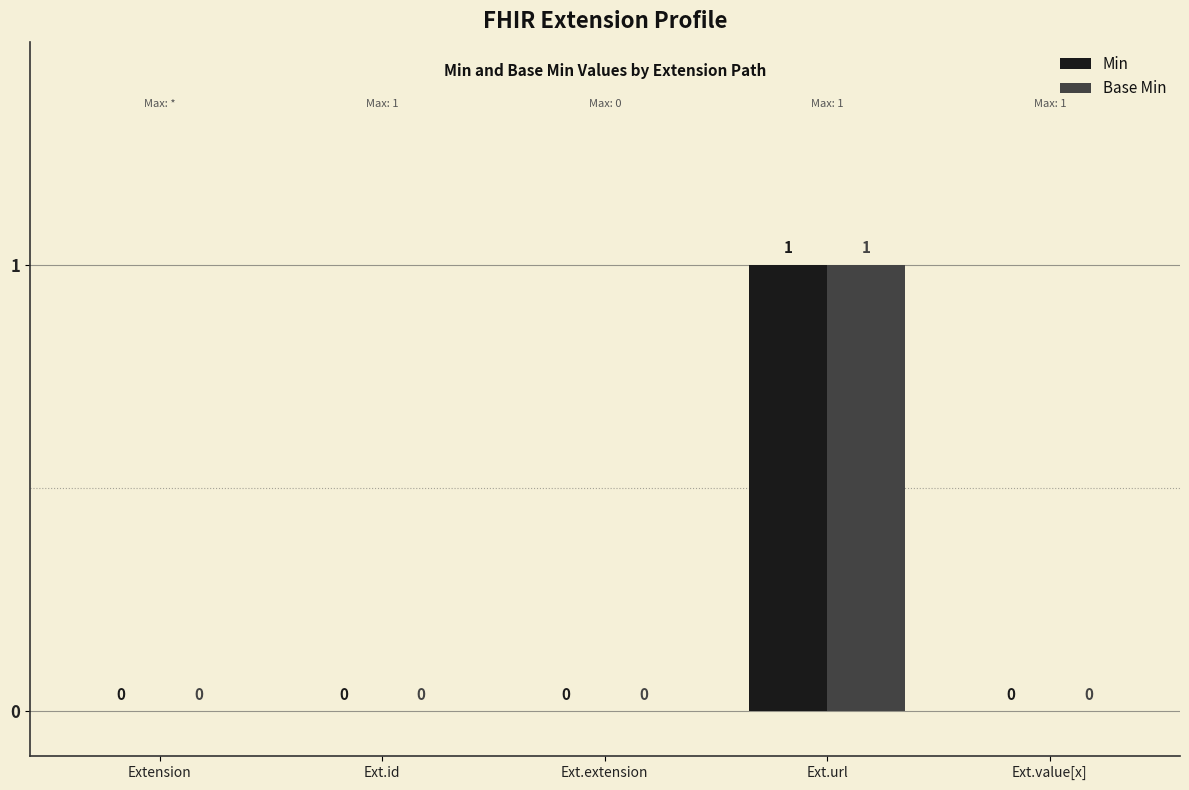

The Min series shows 0 at Ext.value[x]. True or false?

True